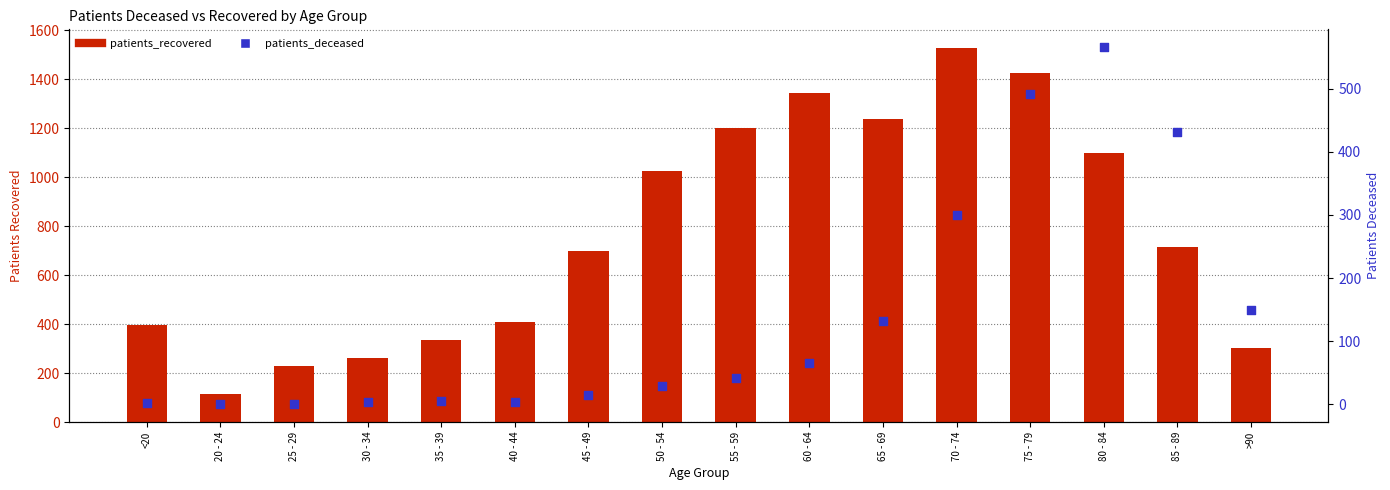

At how many categories does at least one series exceed 419?

9